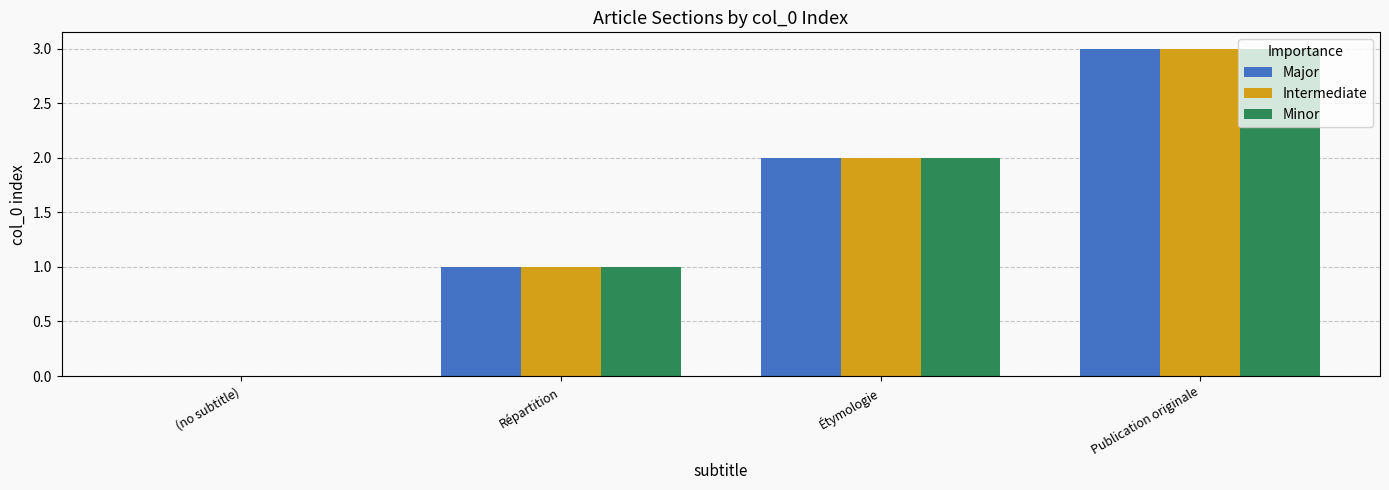

What is the sum of the Major values at Étymologie and Publication originale?

5